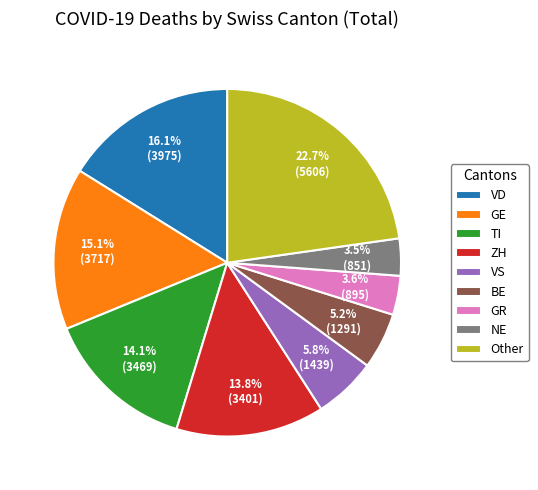

Does ZH account for over 50% of the chart?

No